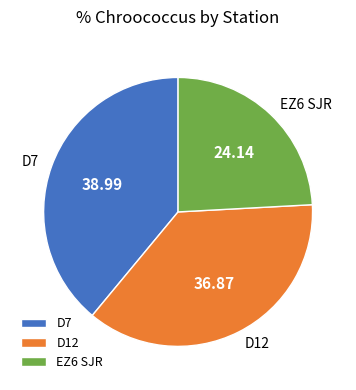

How many slices are in this pie chart?

3